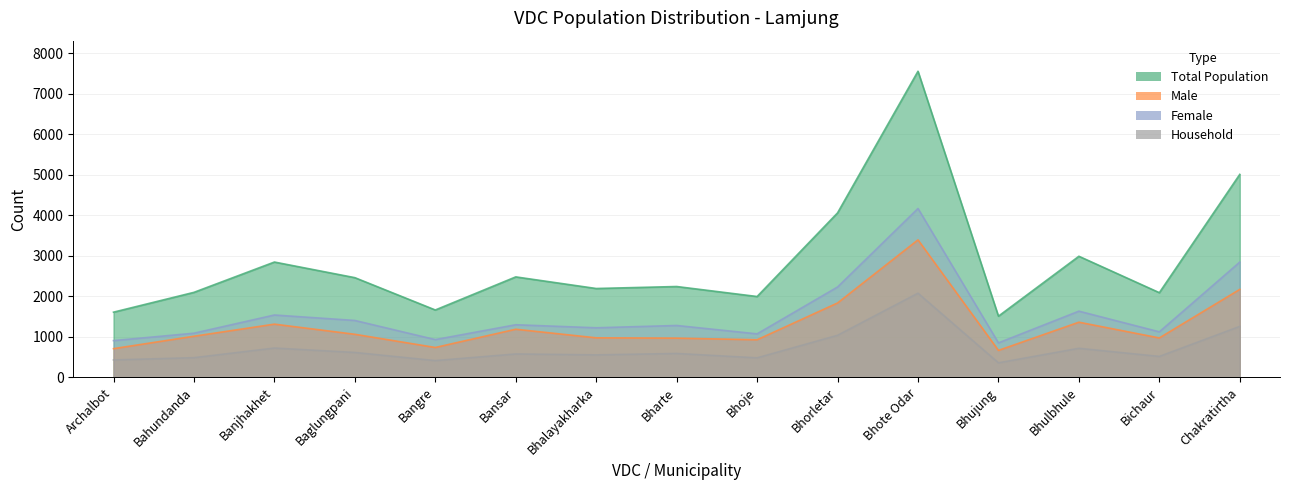

True or false: Household and Male intersect in this chart.

False